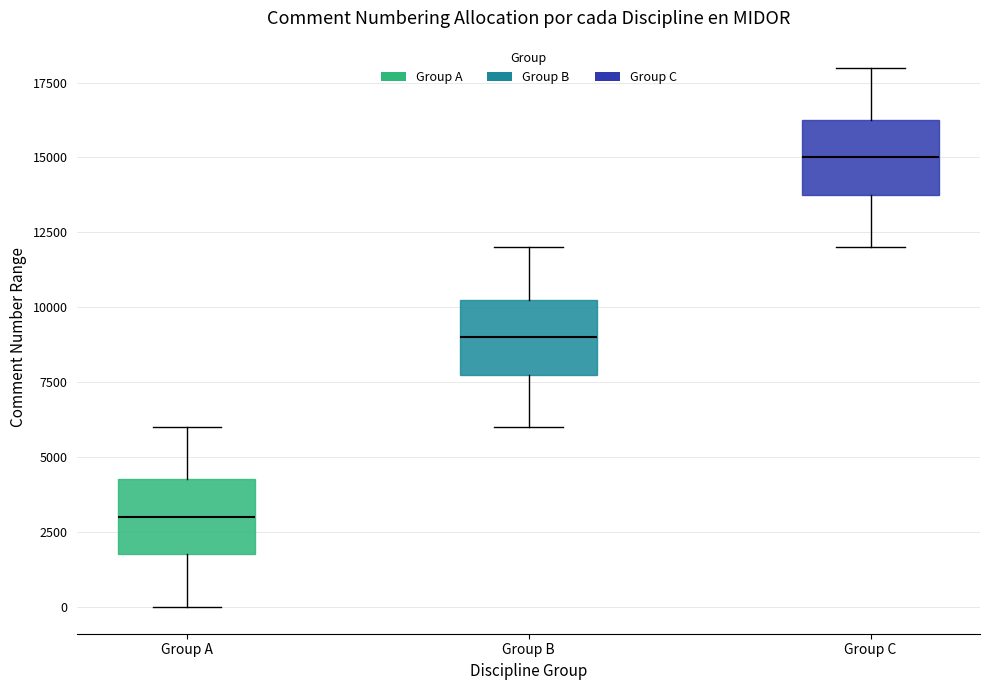

Reading left to right, transcribe this box plot: for each box, give where its median line is, the range the box spans, and where its two whiskers end, as read against the y-axis. The values are not printed on the chart, so give them approximately, as read against the axis.

Group A: median 3000, box 2000 to 4500, whiskers 0 to 6000
Group B: median 9000, box 8000 to 10500, whiskers 6000 to 12000
Group C: median 15000, box 14000 to 16500, whiskers 12000 to 18000